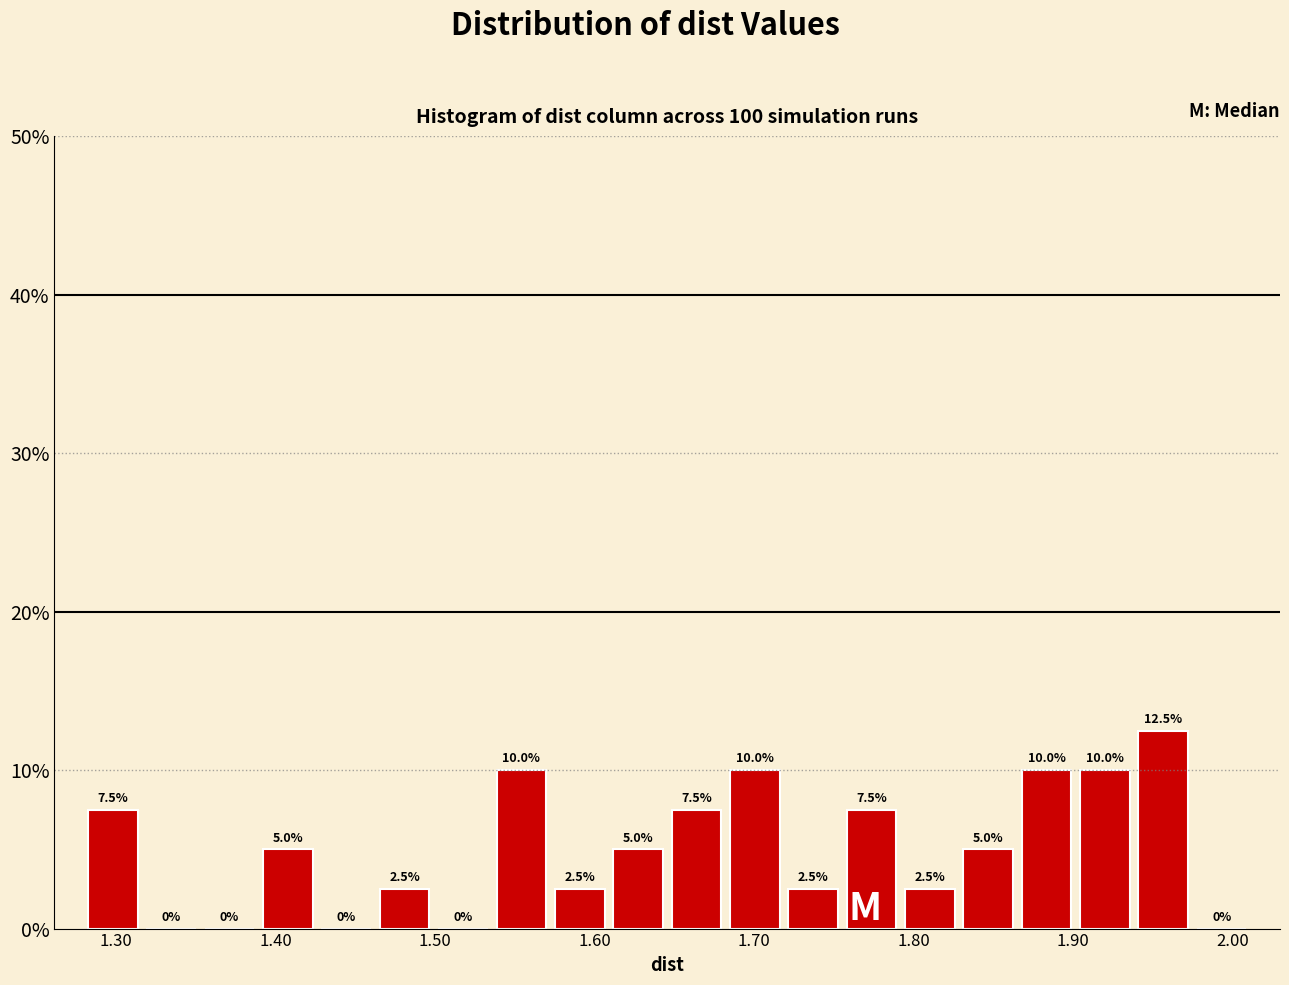

Around what value on the x-axis is the tallest bar? Give the approximate position of its centre, as read against the axis.

1.96